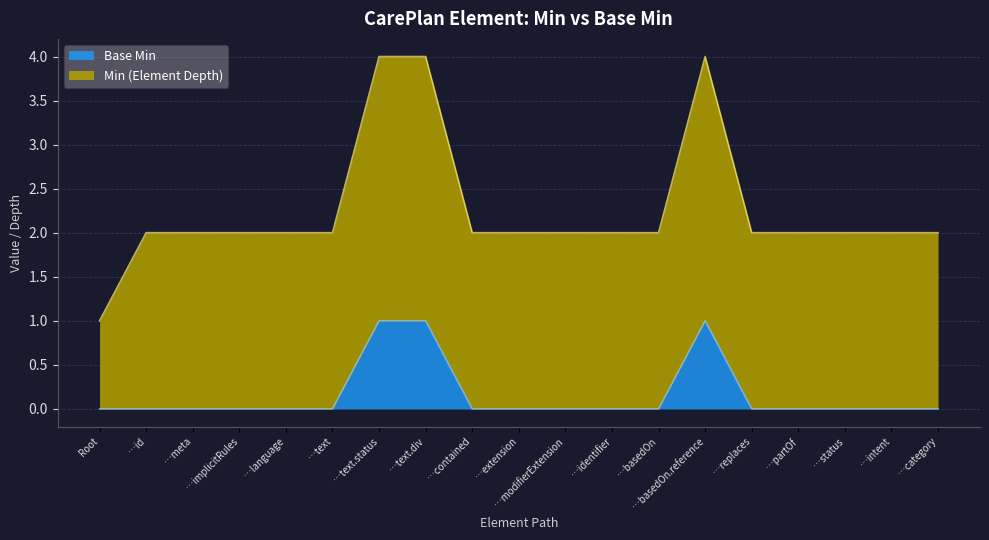

The Base Min series shows 0 at …partOf. True or false?

True